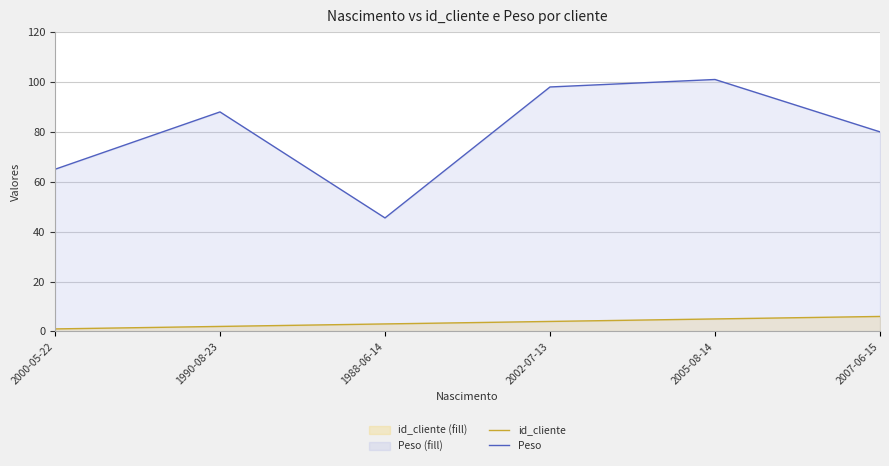

In Peso, how many points are lower than both neighbors (excluding endpoints)?

1